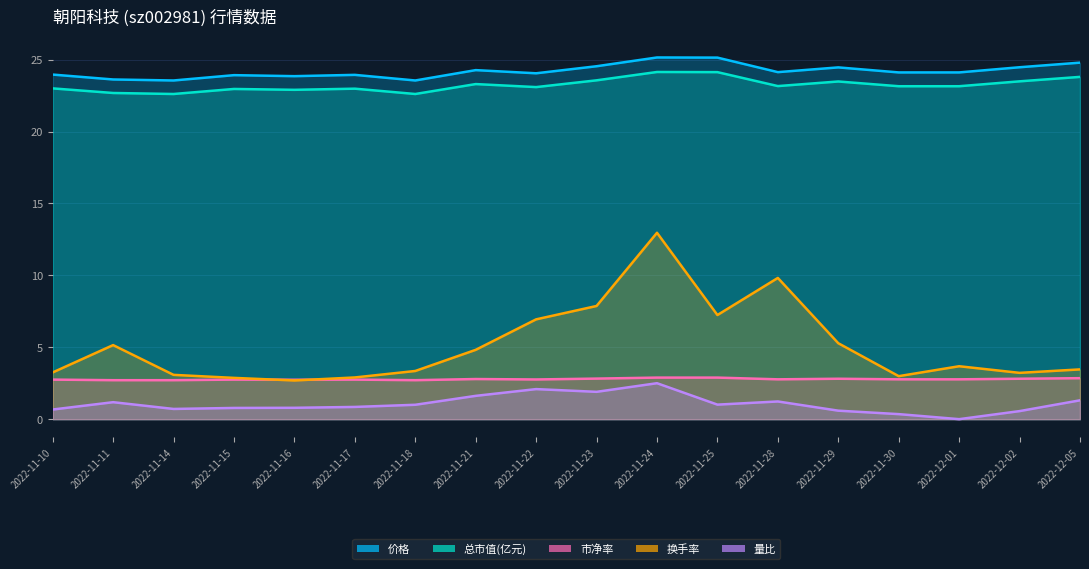

How many data points in 换手率 are above 3?

14